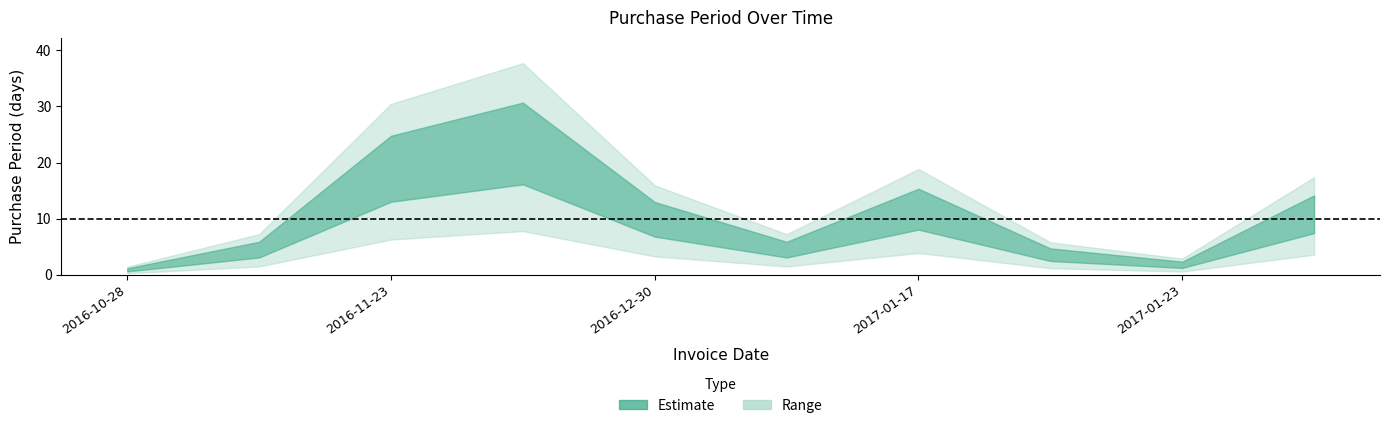

Where is the first local maximum?

2016-12-19